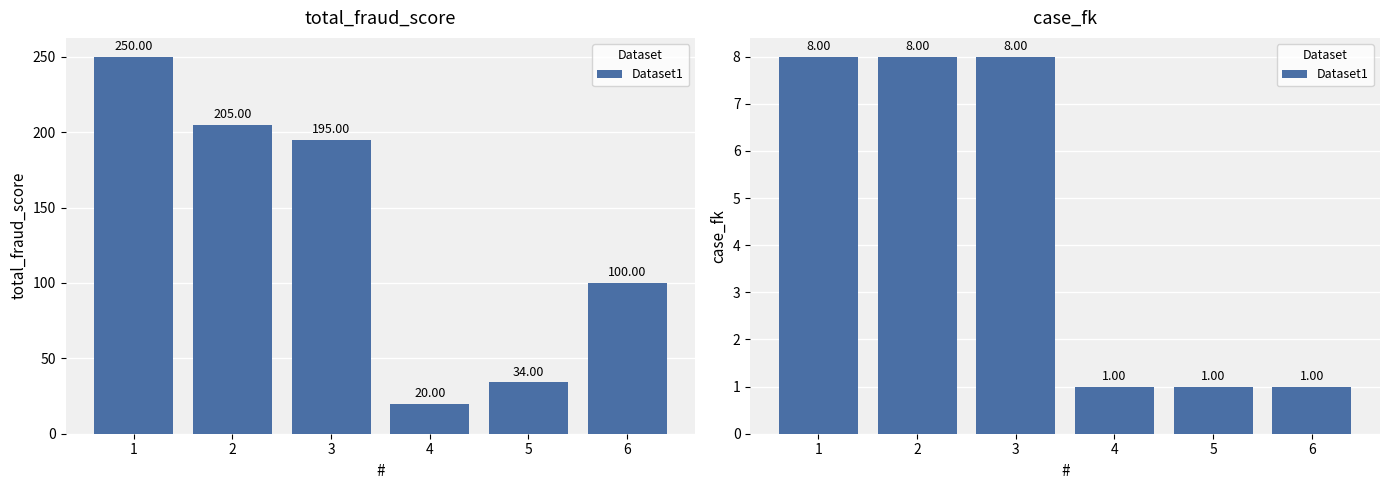

The value at 1 is 8. True or false?

True